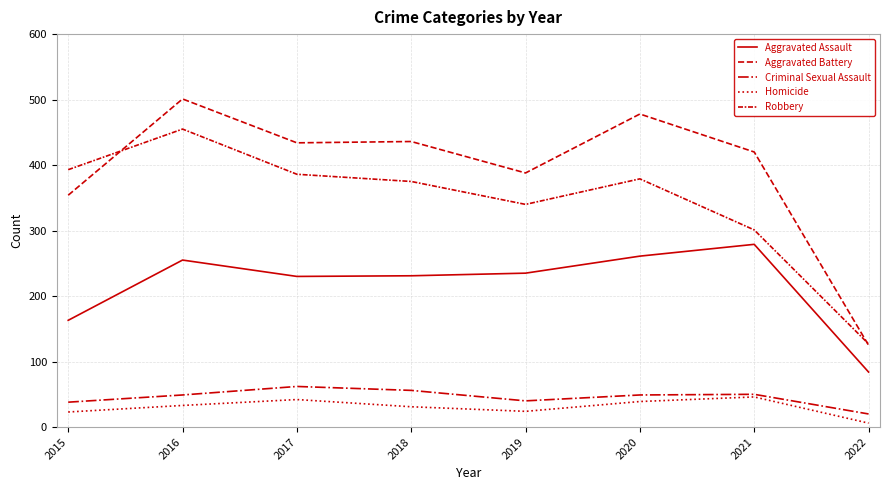

Which series has the largest range (max minus min)?

Aggravated Battery